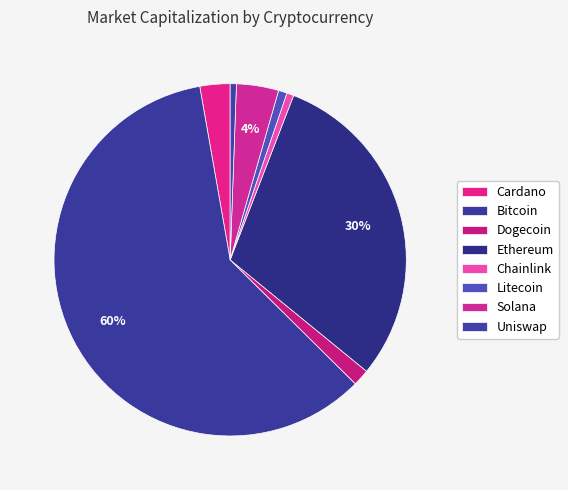

Count the number of slices in the pie.

8